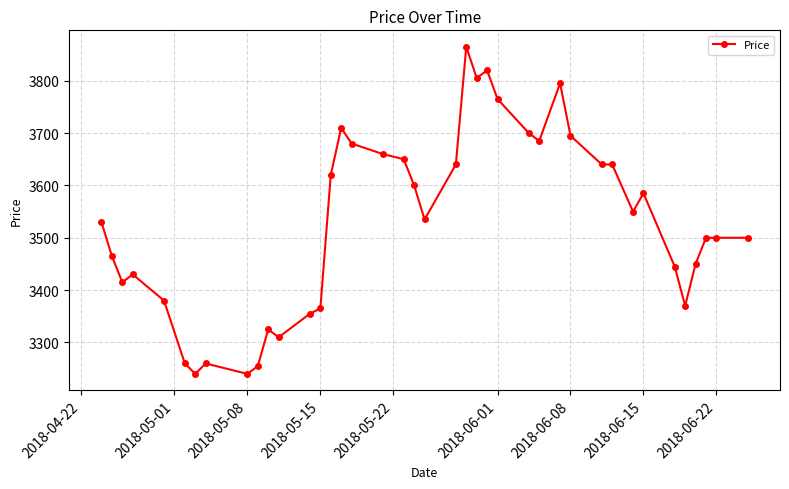

Is this an area chart (filled region under the line)?

No